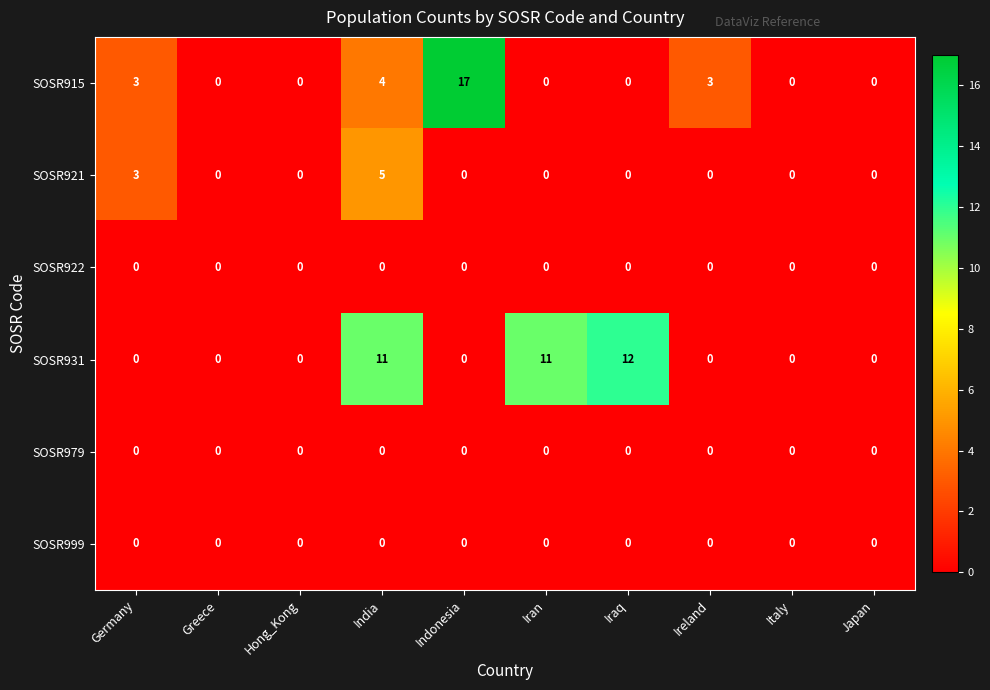

Which series has the largest total across all categories?

SOSR931